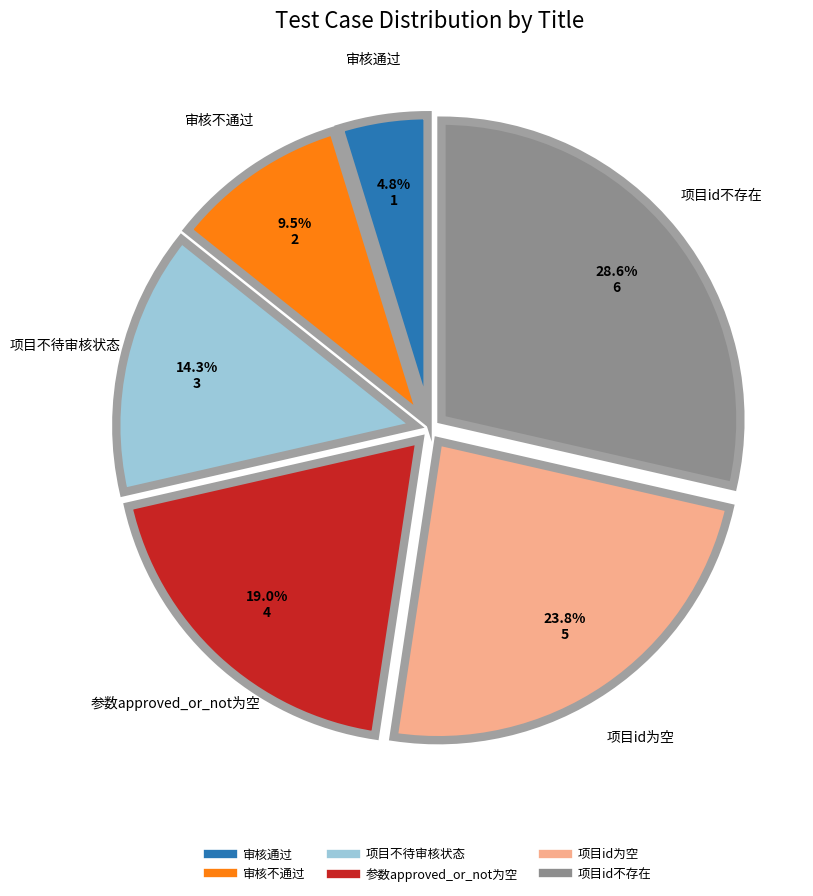

To the nearest percent, what percentage of the pie is 项目id不存在?

29%